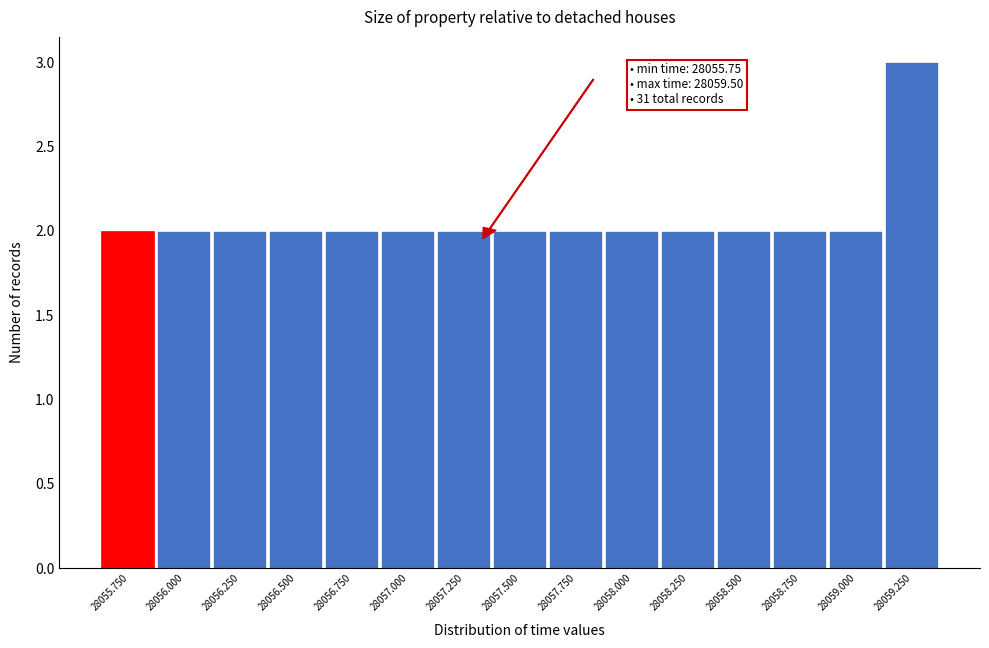

Reading right to left, transcribe all the data shown in this chart.

3	2	2	2	2	2	2	2	2	2	2	2	2	2	2